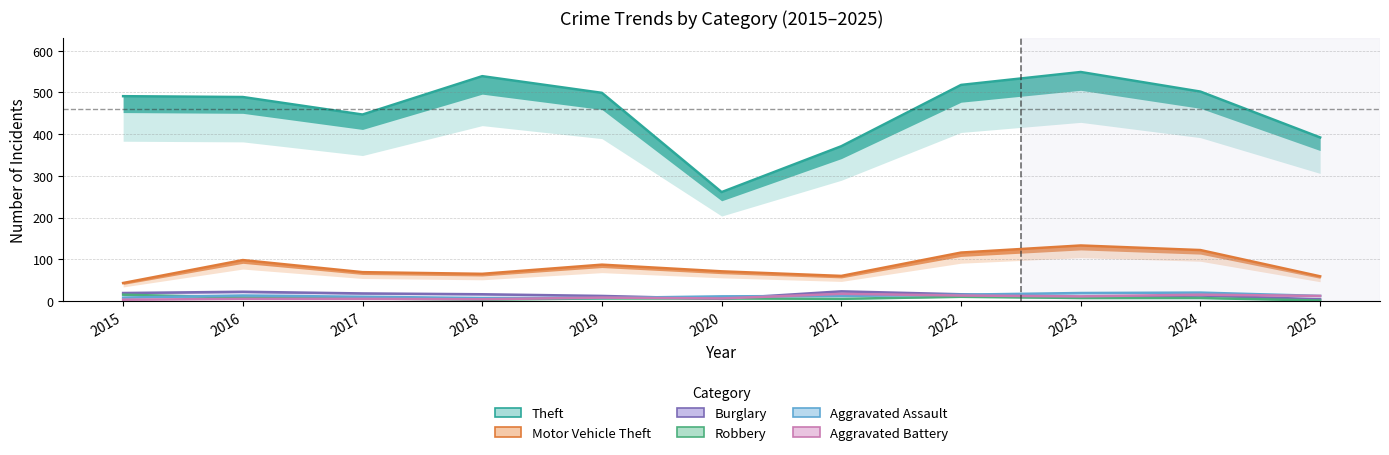

How many lines are shown in the chart?

6